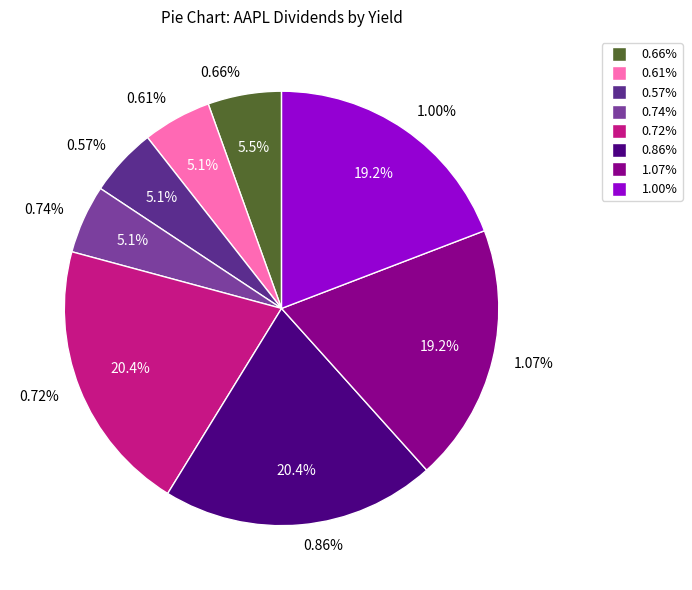

Which category has the biggest portion of the pie?

0.72%